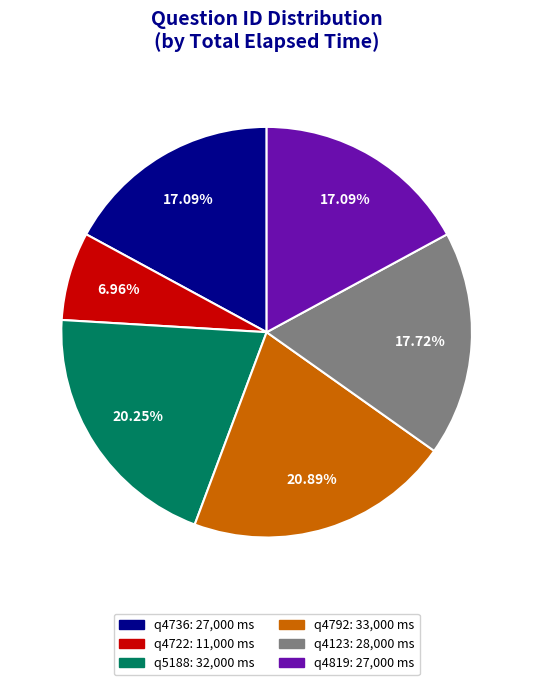

Is there any slice that represents more than half of the pie?

No